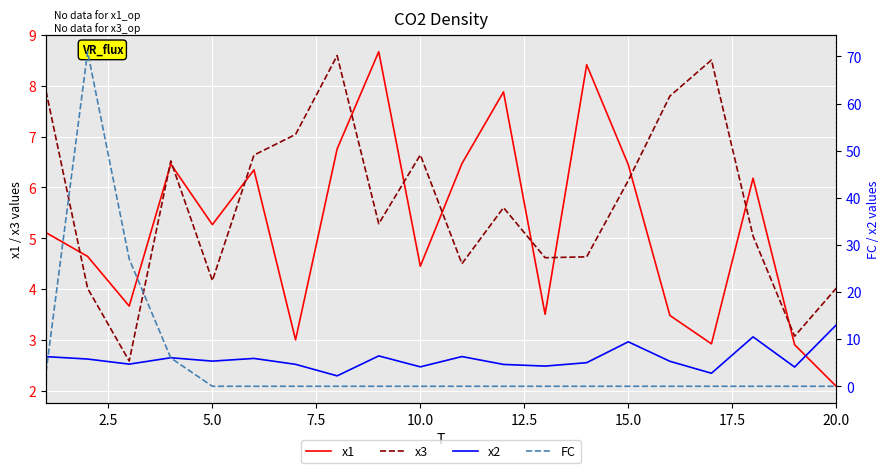

What is the highest value of the FC series?

71.0